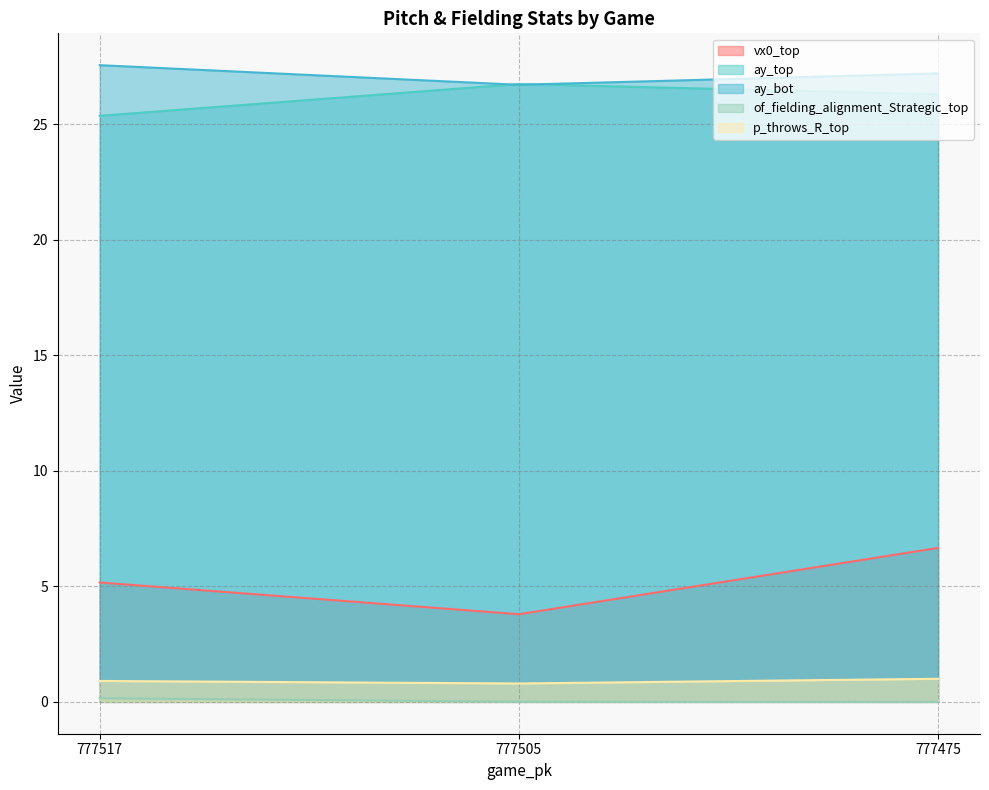

Reading left to right, transcribe all the data shown in this chart.

vx0_top: 5.2	3.8	6.7
ay_top: 25.4	26.7	26.3
ay_bot: 27.5	26.7	27.2
of_fielding_alignment_Strategic_top: 0.2	0.0	0.0
p_throws_R_top: 0.9	0.8	1.0